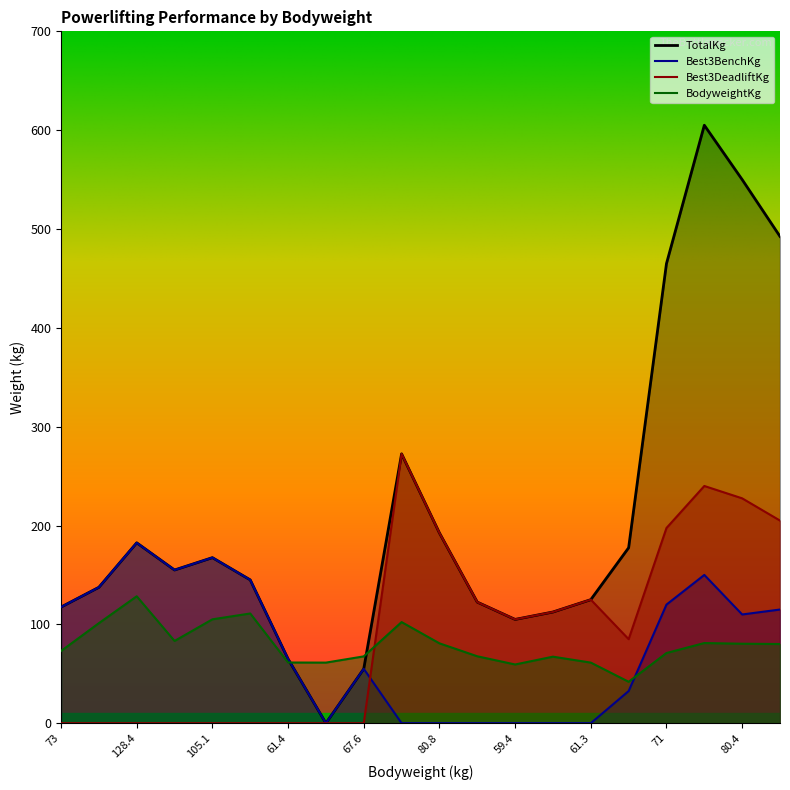

What are all the series names shown in the legend?

BodyweightKg, TotalKg, Best3BenchKg, Best3DeadliftKg